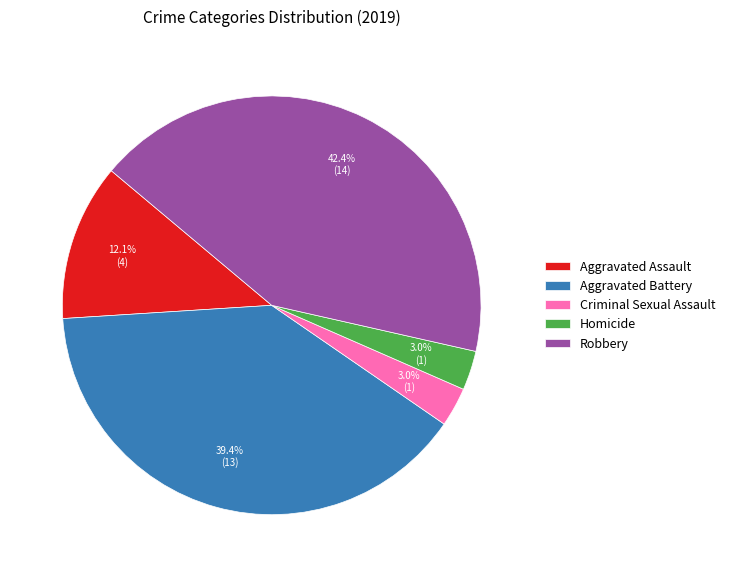

What portion of the pie excludes Aggravated Battery?

60.6%